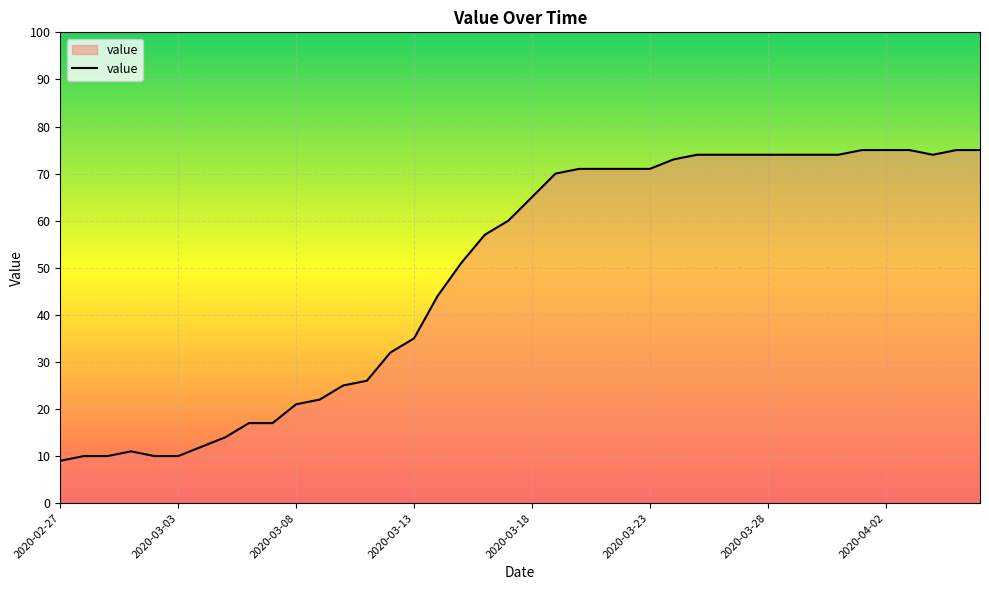

What is the maximum value shown in the chart?

75